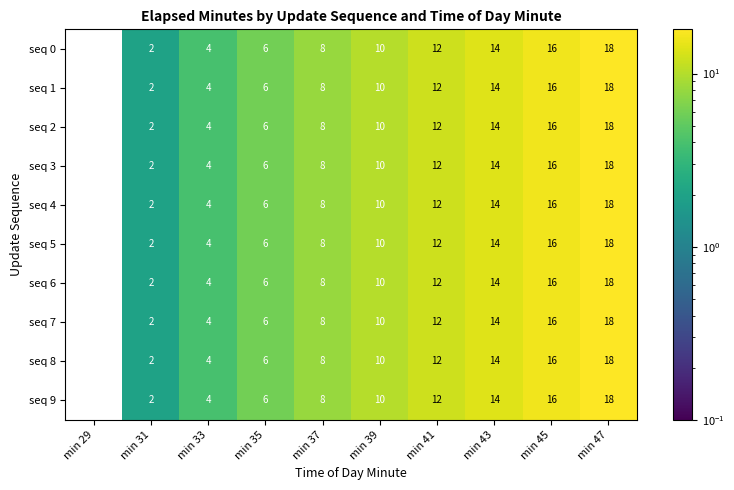

Is the value of seq 8 at min 31 greater than the value of seq 3 at min 47?

No